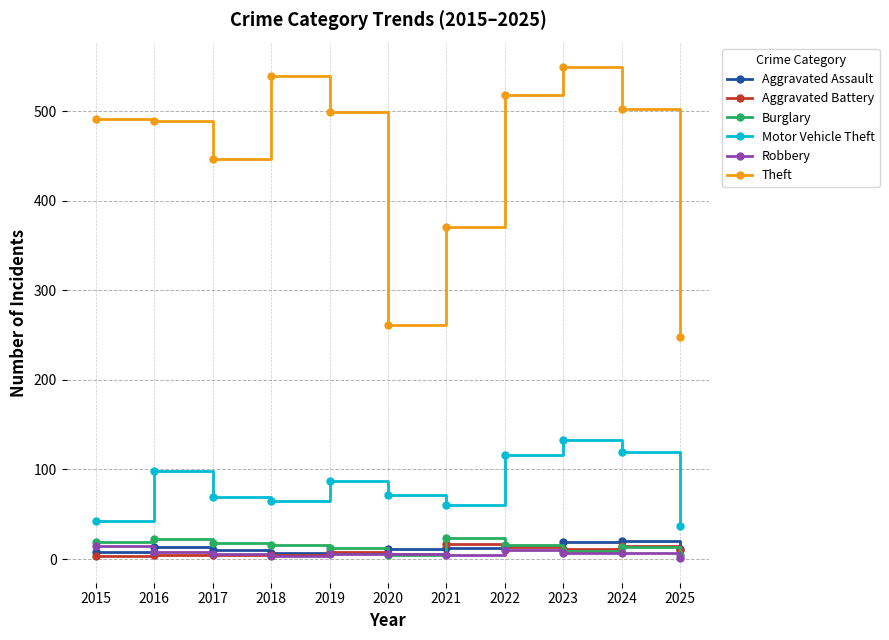

What is the maximum value shown in the chart?

549